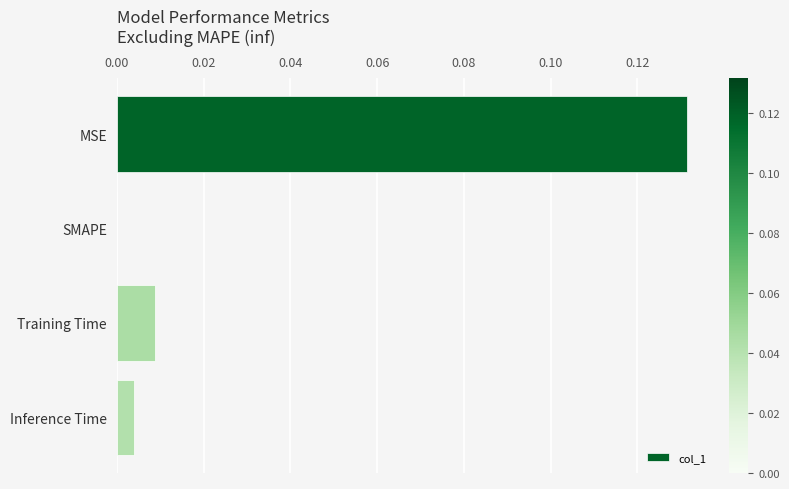

Count the number of data series in this chart.

1